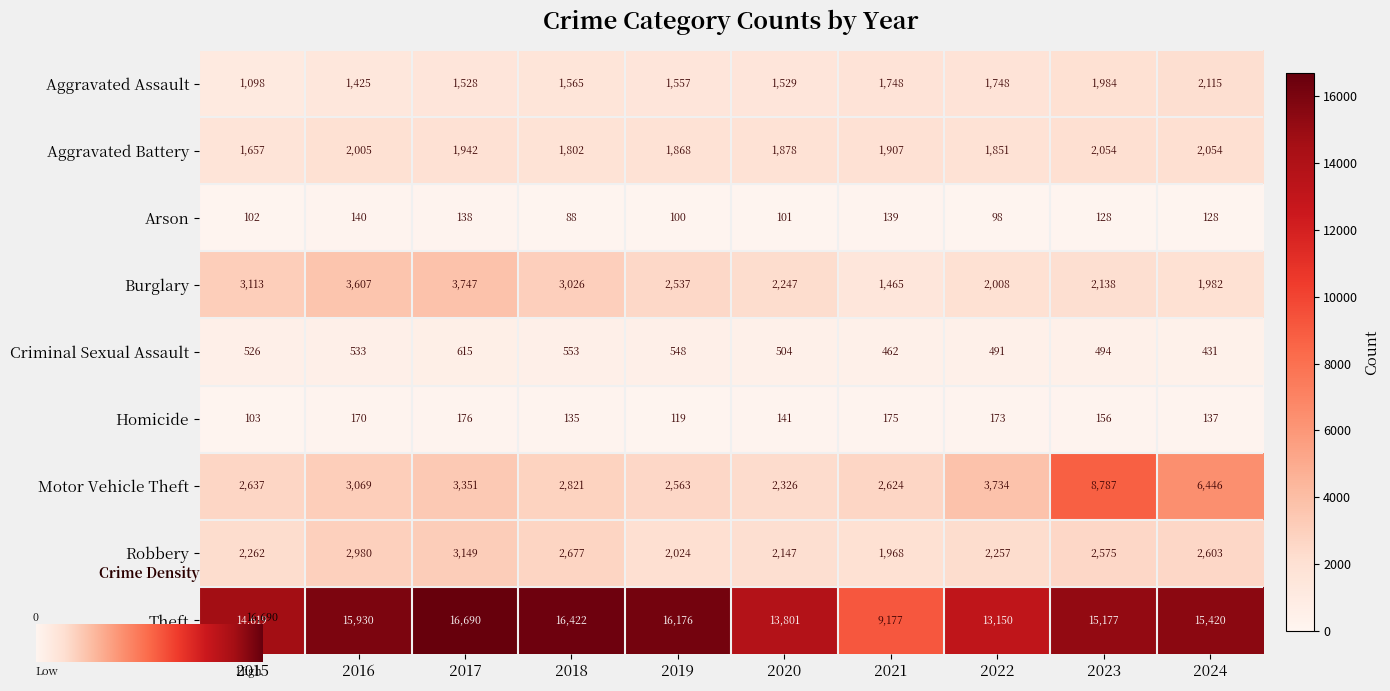

Reading left to right, transcribe all the data shown in this chart.

Aggravated Assault: 2015=1098	2016=1425	2017=1528	2018=1565	2019=1557	2020=1529	2021=1748	2022=1748	2023=1984	2024=2115
Aggravated Battery: 2015=1657	2016=2005	2017=1942	2018=1802	2019=1868	2020=1878	2021=1907	2022=1851	2023=2054	2024=2054
Arson: 2015=102	2016=140	2017=138	2018=88	2019=100	2020=101	2021=139	2022=98	2023=128	2024=128
Burglary: 2015=3113	2016=3607	2017=3747	2018=3026	2019=2537	2020=2247	2021=1465	2022=2008	2023=2138	2024=1982
Criminal Sexual Assault: 2015=526	2016=533	2017=615	2018=553	2019=548	2020=504	2021=462	2022=491	2023=494	2024=431
Homicide: 2015=103	2016=170	2017=176	2018=135	2019=119	2020=141	2021=175	2022=173	2023=156	2024=137
Motor Vehicle Theft: 2015=2637	2016=3069	2017=3351	2018=2821	2019=2563	2020=2326	2021=2624	2022=3734	2023=8787	2024=6446
Robbery: 2015=2262	2016=2980	2017=3149	2018=2677	2019=2024	2020=2147	2021=1968	2022=2257	2023=2575	2024=2603
Theft: 2015=14619	2016=15930	2017=16690	2018=16422	2019=16176	2020=13801	2021=9177	2022=13150	2023=15177	2024=15420